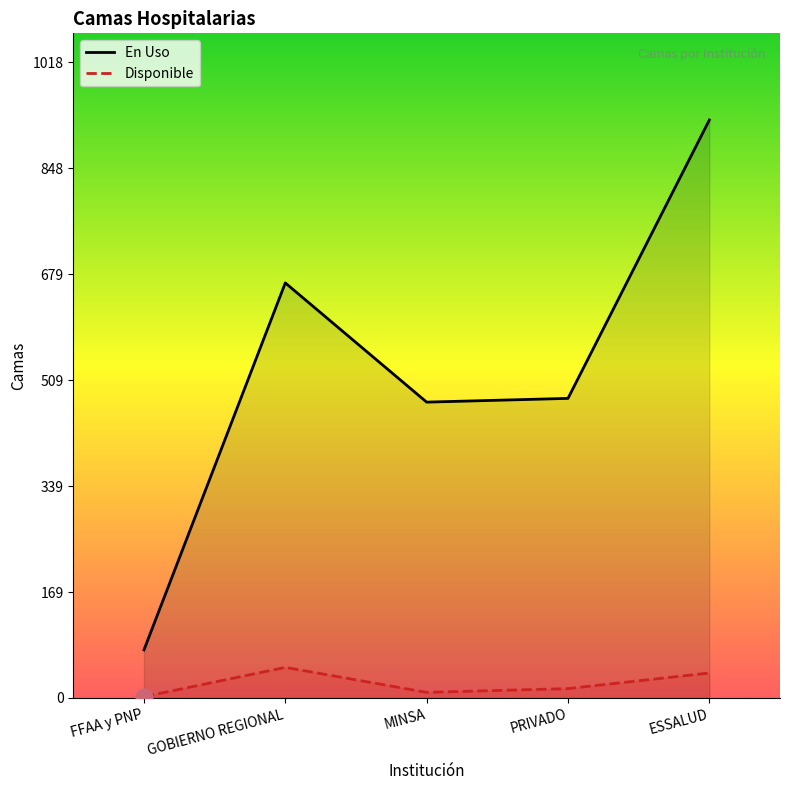

In En Uso, how many points are higher than both neighbors (excluding endpoints)?

1